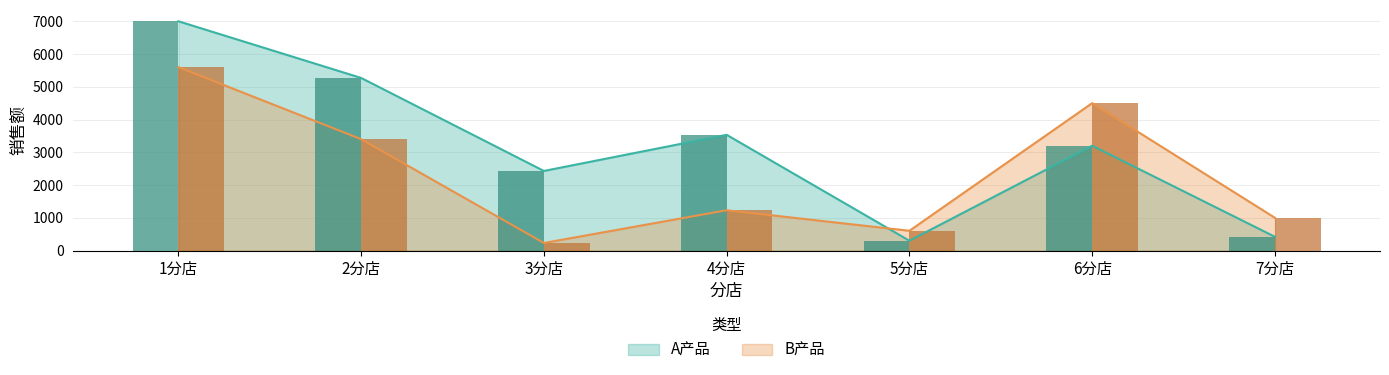

Reading right to left, what are all the values shown in this chart?

A产品: 420	3200	300	3533	2430	5270	7000
B产品: 1000	4500	603	1230	231	3400	5600